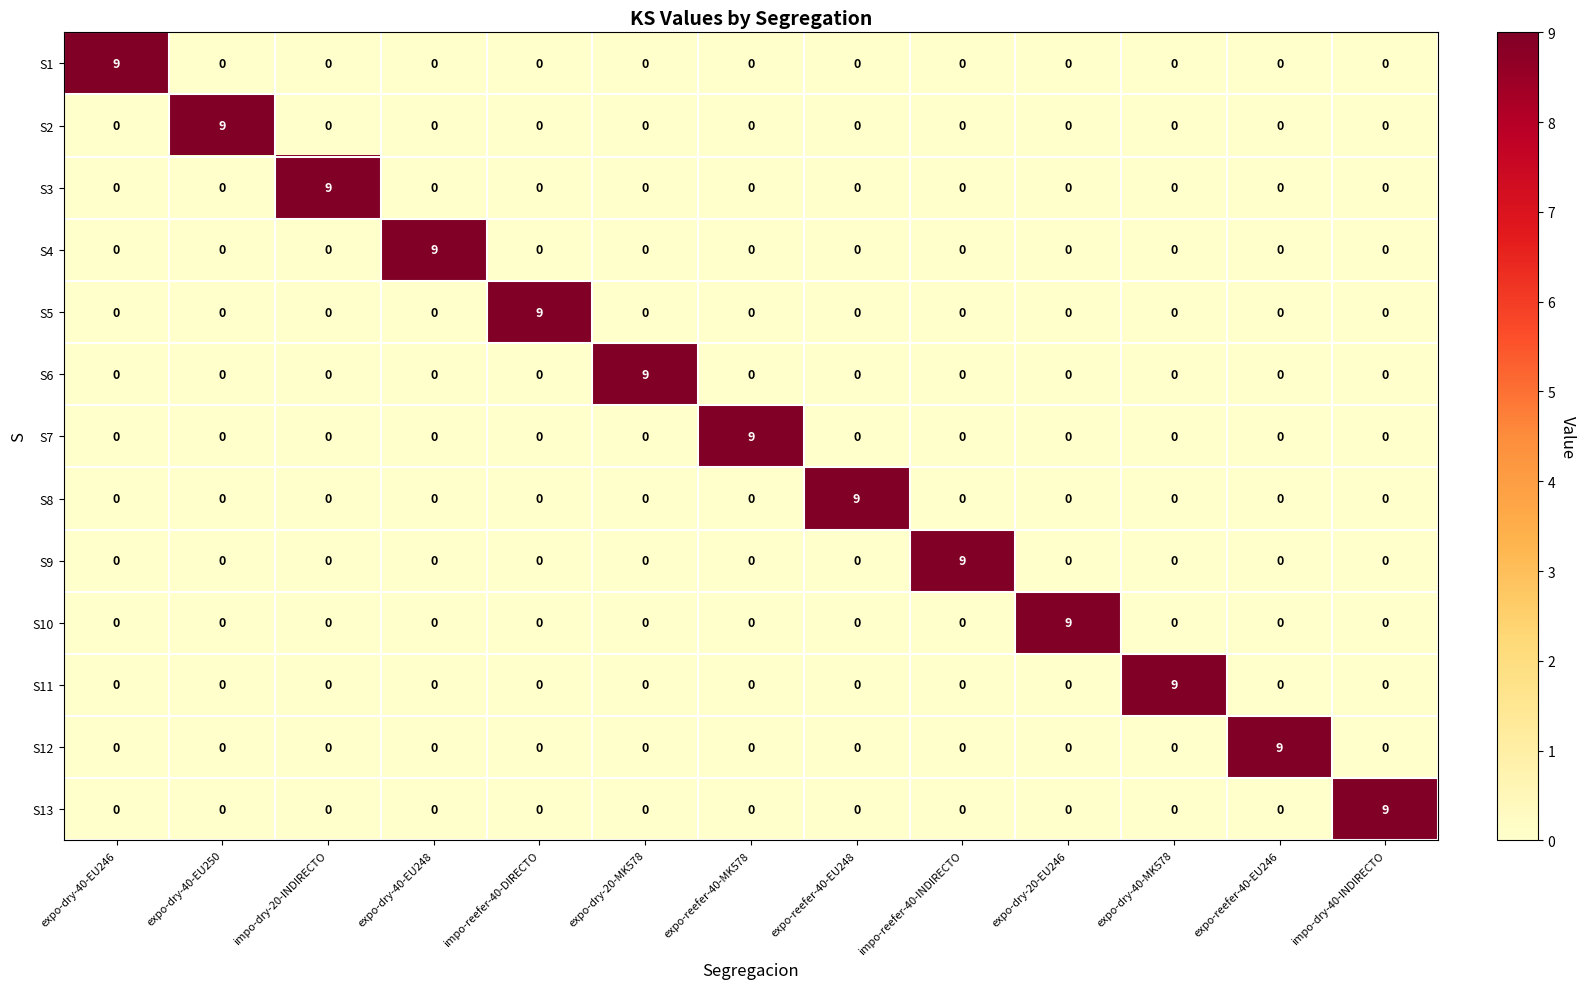

What is the maximum value shown in the chart?

9